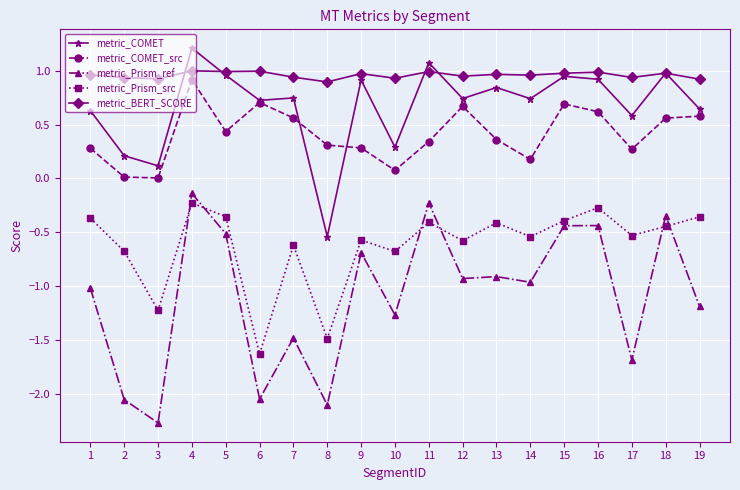

What is the sum of all metric_BERT_SCORE values?

18.2